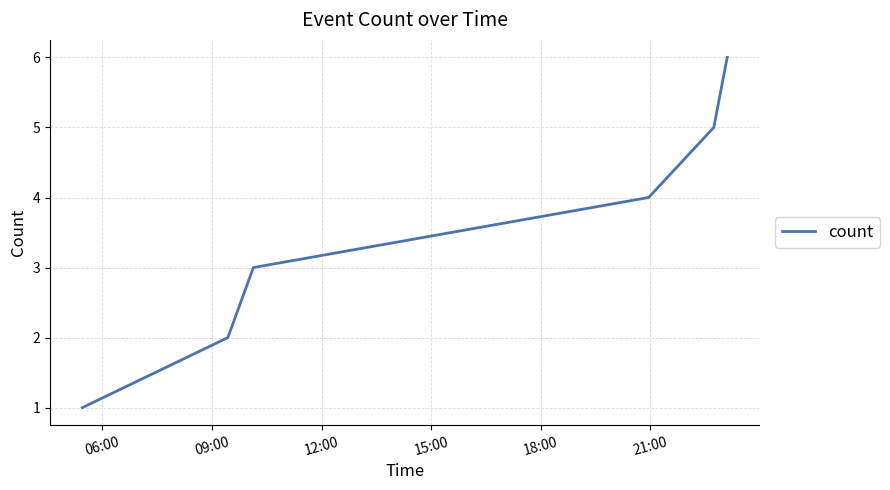

What is the greatest value displayed?

6